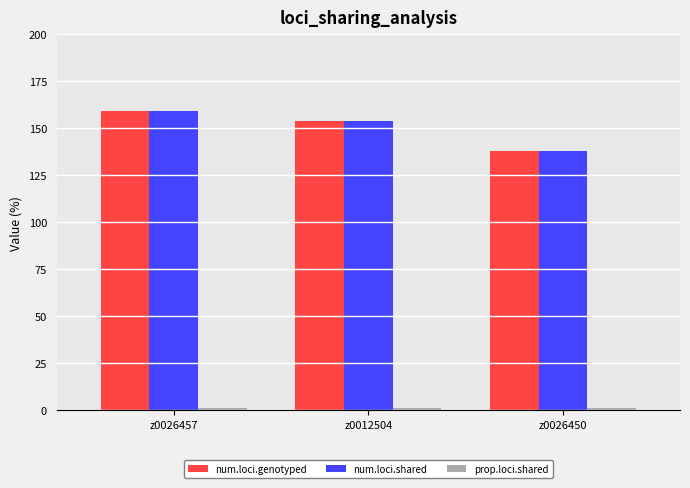

At how many categories does at least one series exceed 96?

3